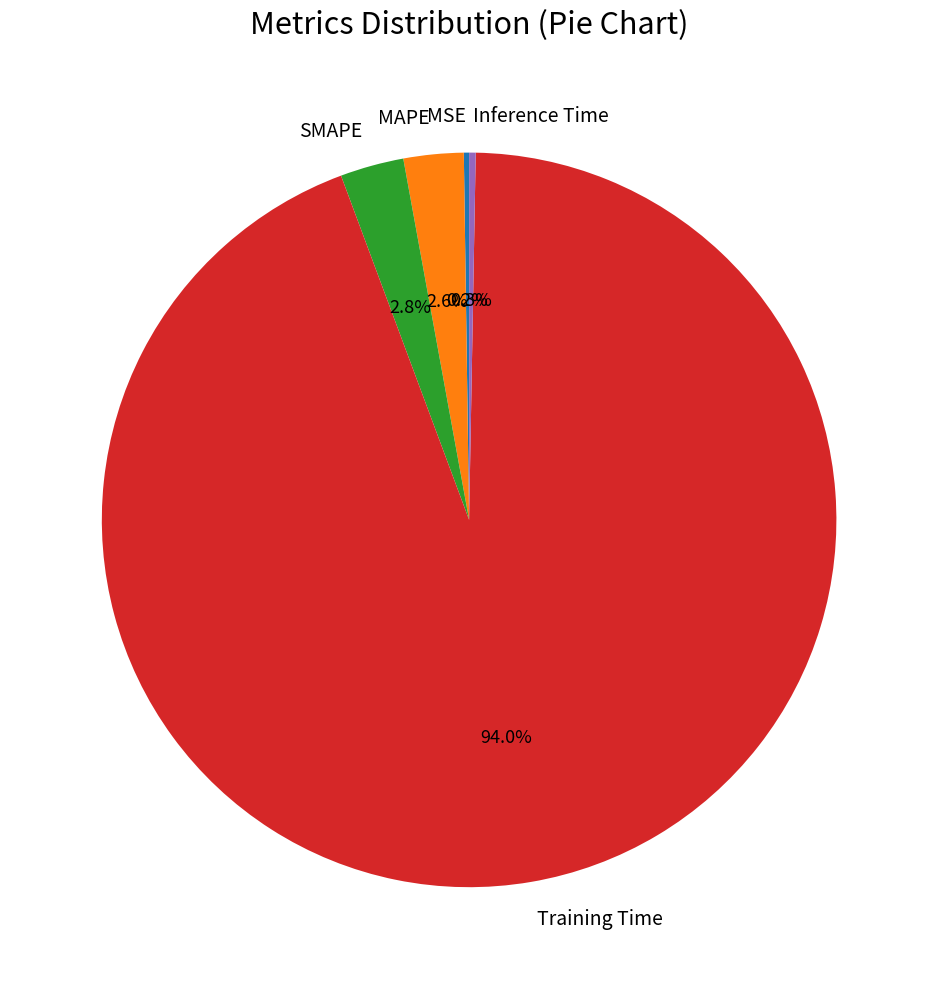

Which category has the biggest portion of the pie?

Training Time